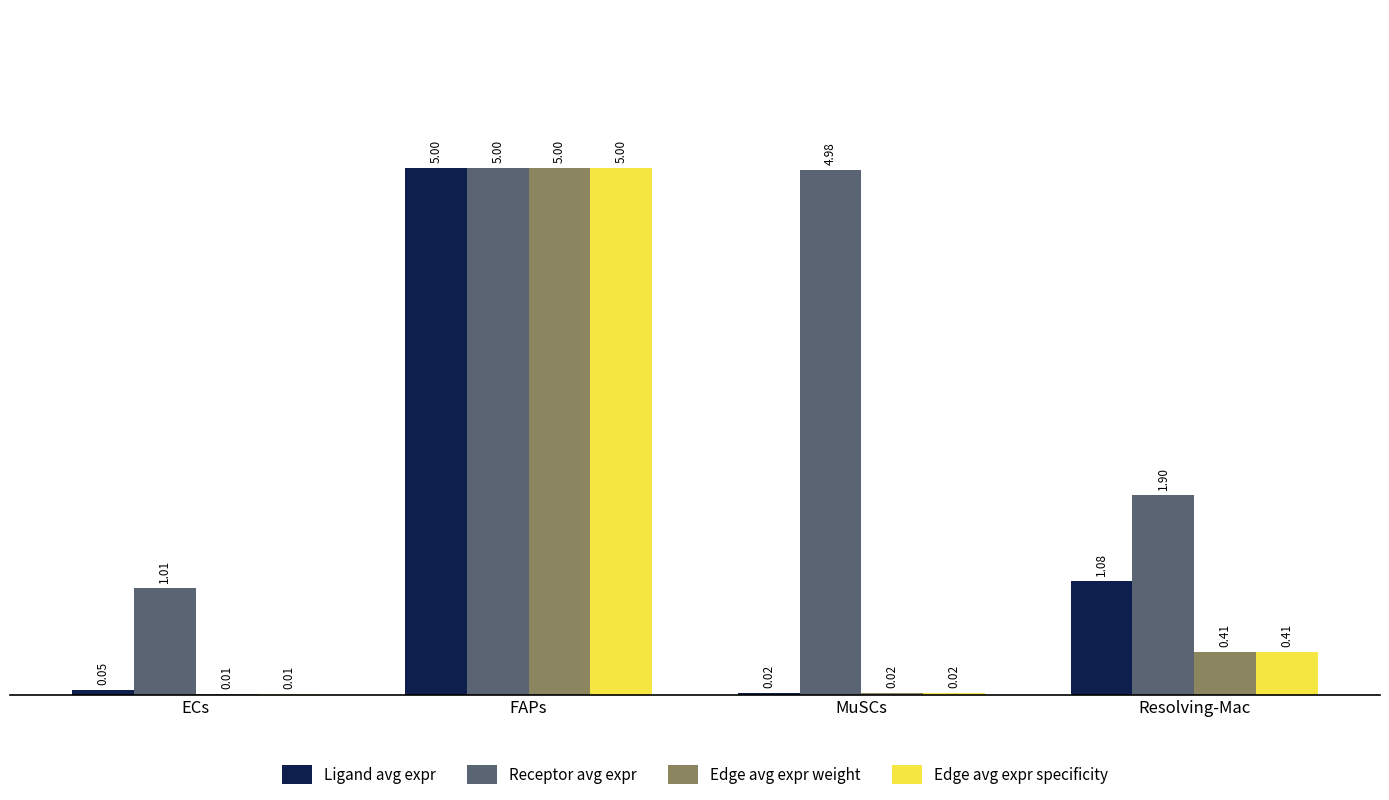

Which series changed the most between MuSCs and Resolving-Mac?

Receptor avg expr